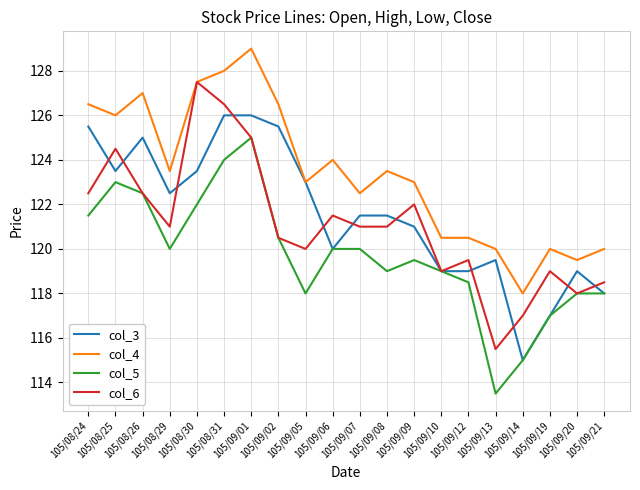

What is the lowest value of the col_6 series?

115.5